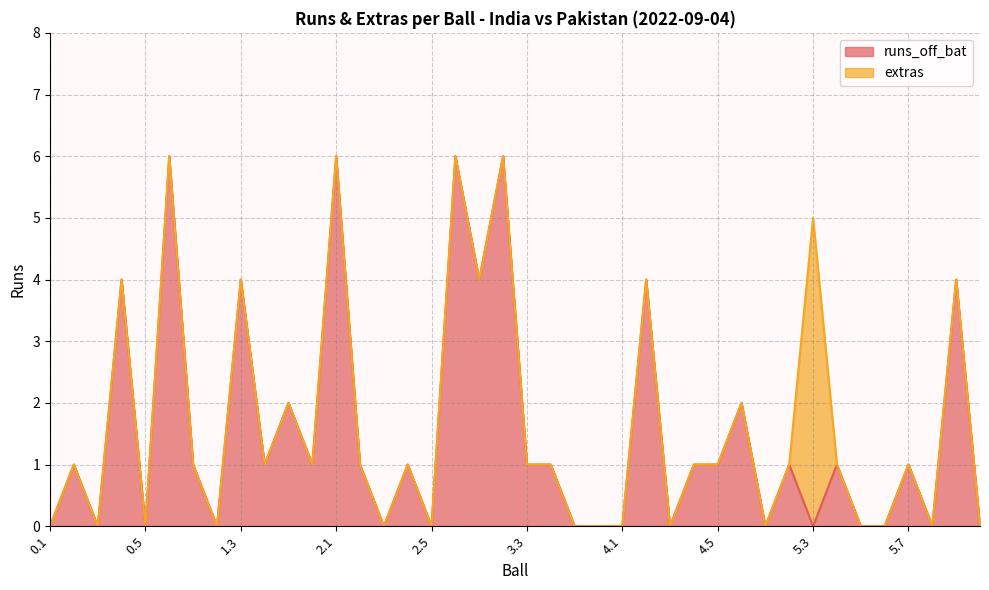

List the labels in order of value, smallest first.

0.1, 0.3, 0.5, 1.2, 2.3, 2.5, 3.5, 3.6, 4.1, 4.3, 5.1, 5.3, 5.5, 5.6, 6.1, 6.3, 0.2, 1.1, 1.4, 1.6, 2.2, 2.4, 3.3, 3.4, 4.4, 4.5, 5.2, 5.4, 5.7, 1.5, 4.6, 0.4, 1.3, 3.1, 4.2, 6.2, 0.6, 2.1, 2.6, 3.2